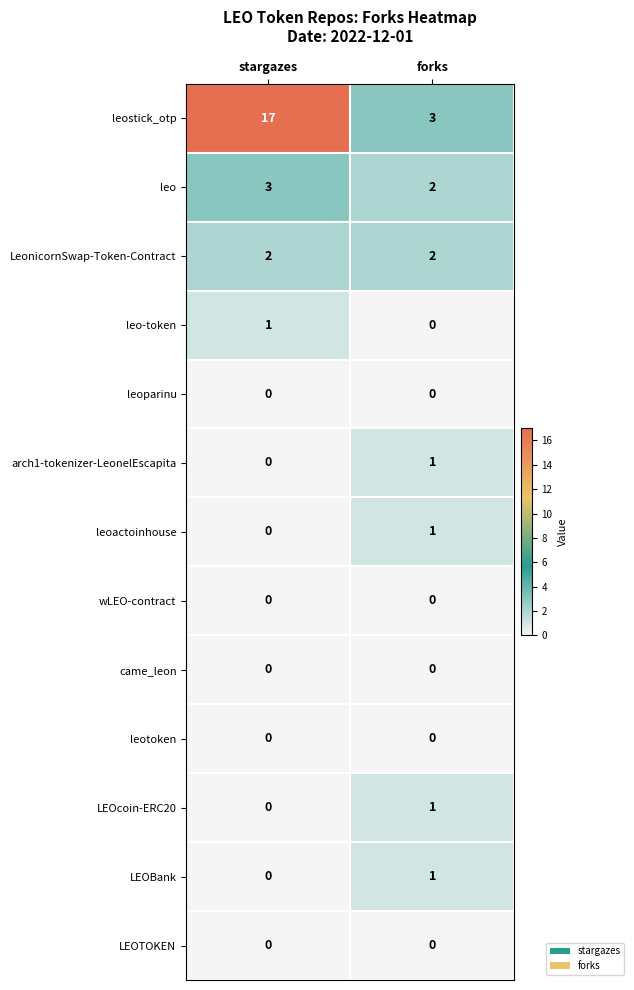

The value of leo-token at stargazes is 1. True or false?

True